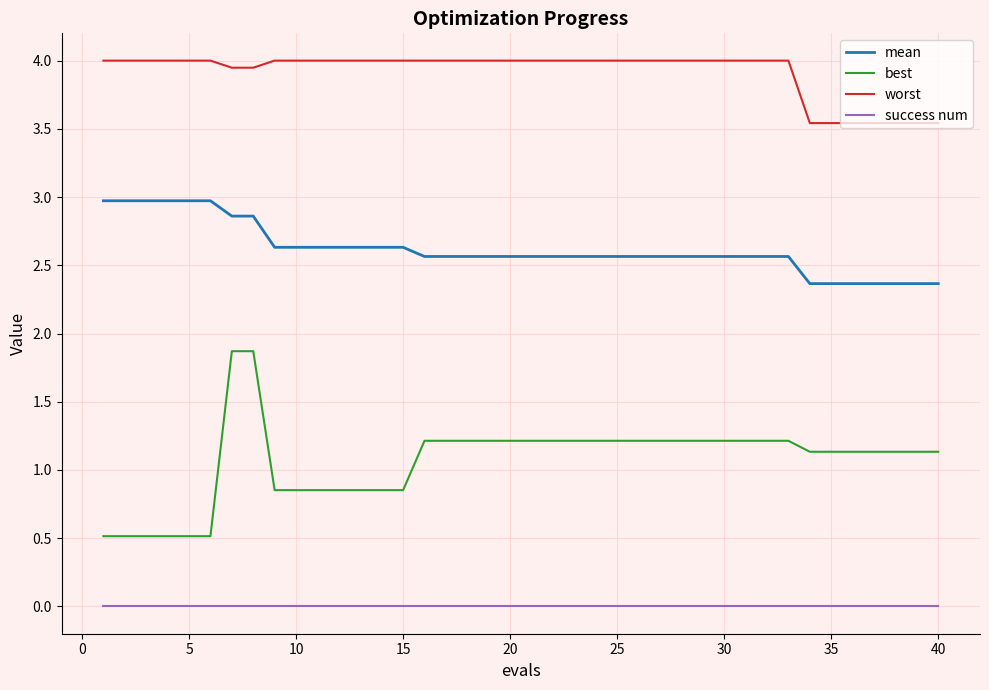

Which series has the largest range (max minus min)?

best